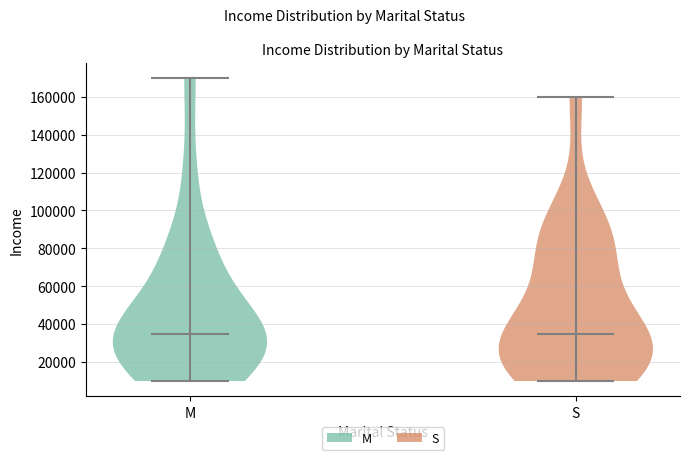

What is the highest point the violin for S reaches on the y-axis? The values are not printed on the chart, so give them approximately, as read against the axis.

160000